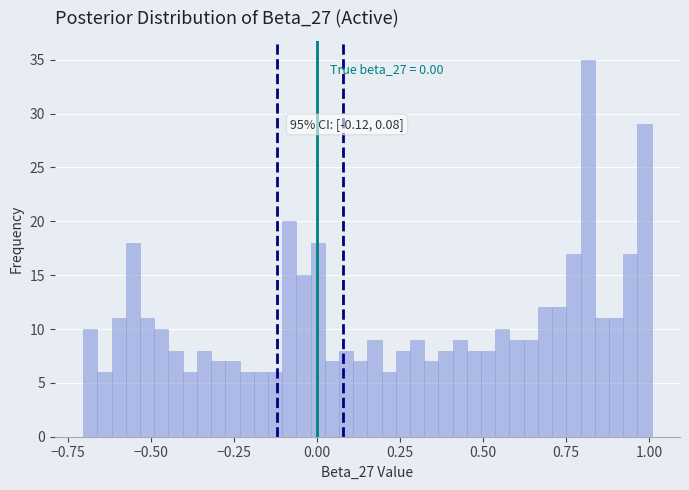

Read against the x-axis, roughly where is the centre of the tallest bar?

0.80